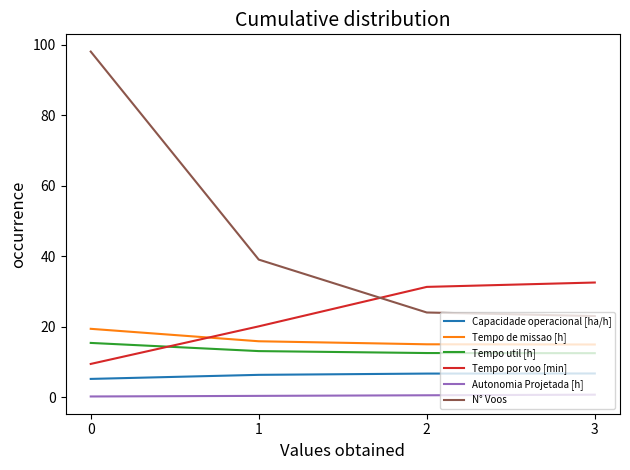

Which series changed the most between 0 and 3?

N° Voos